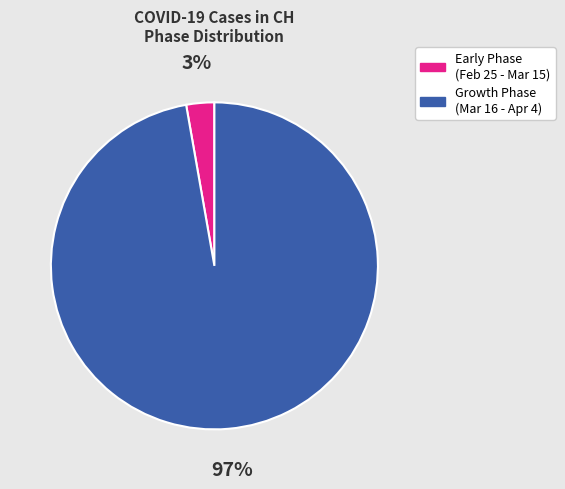

The Growth Phase (Mar 16 - Apr 4) slice represents 85% of the pie. True or false?

False